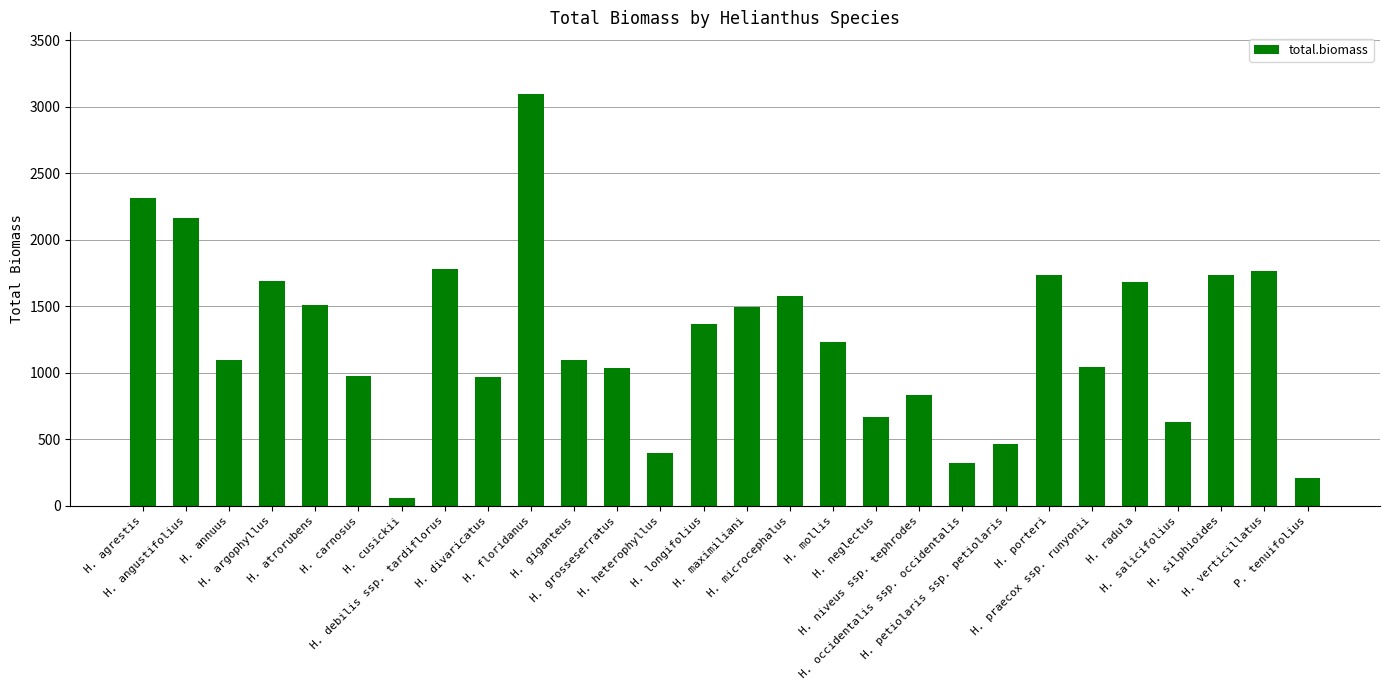

What is the difference between the maximum and second lowest values?

2889.1